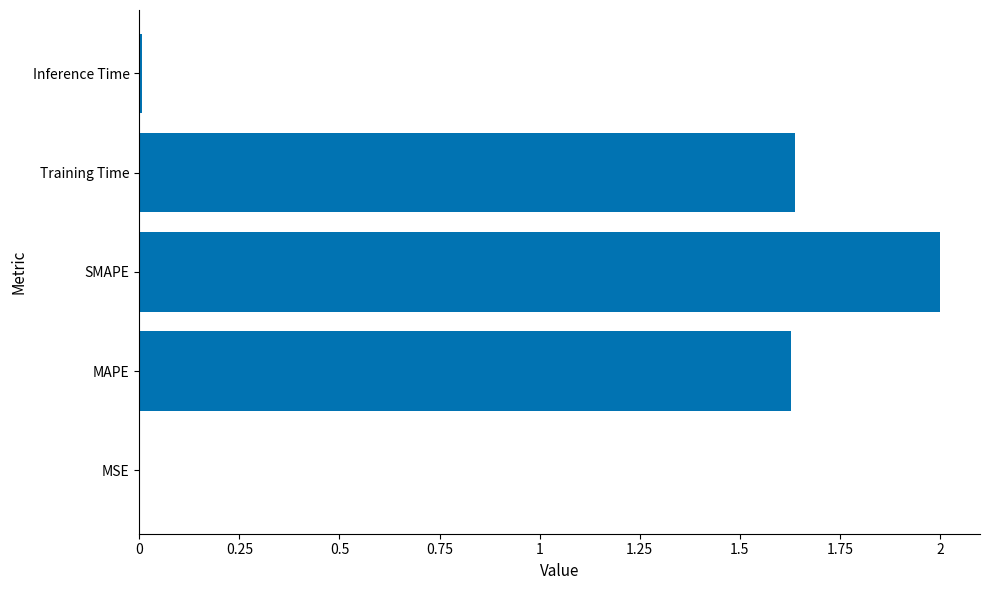

What is the approximate value at SMAPE?

2.0